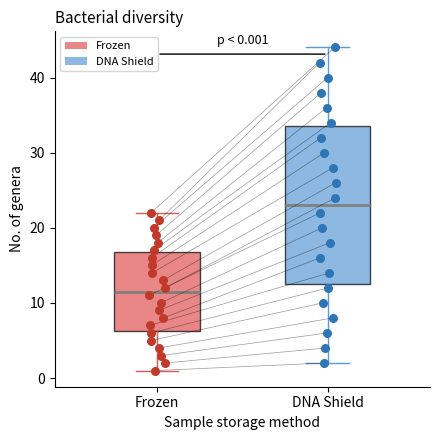

Which box has the highest median line?

DNA Shield